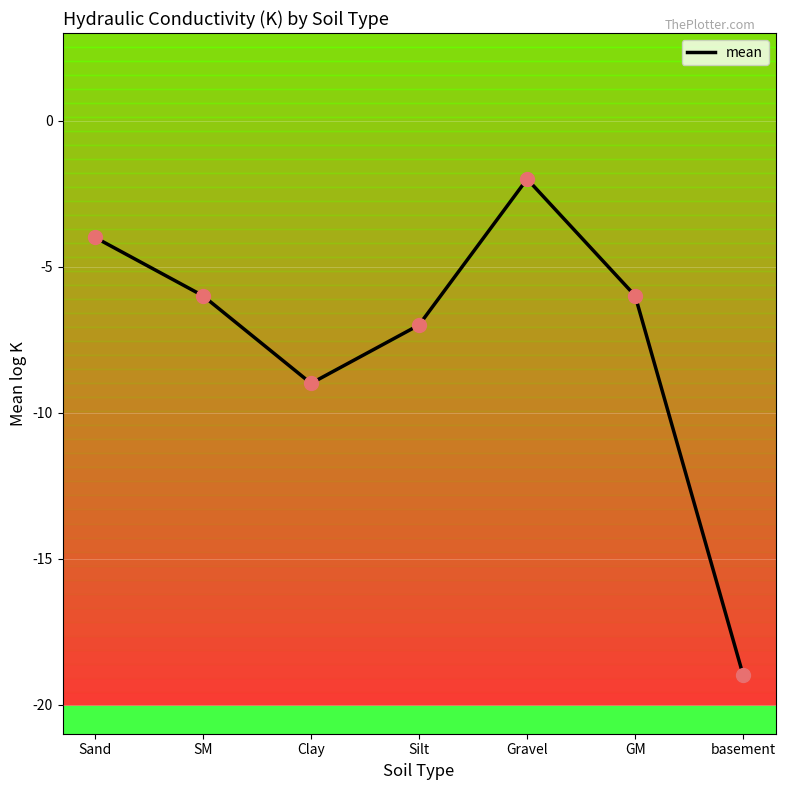

Which has a higher value, basement or GM?

GM